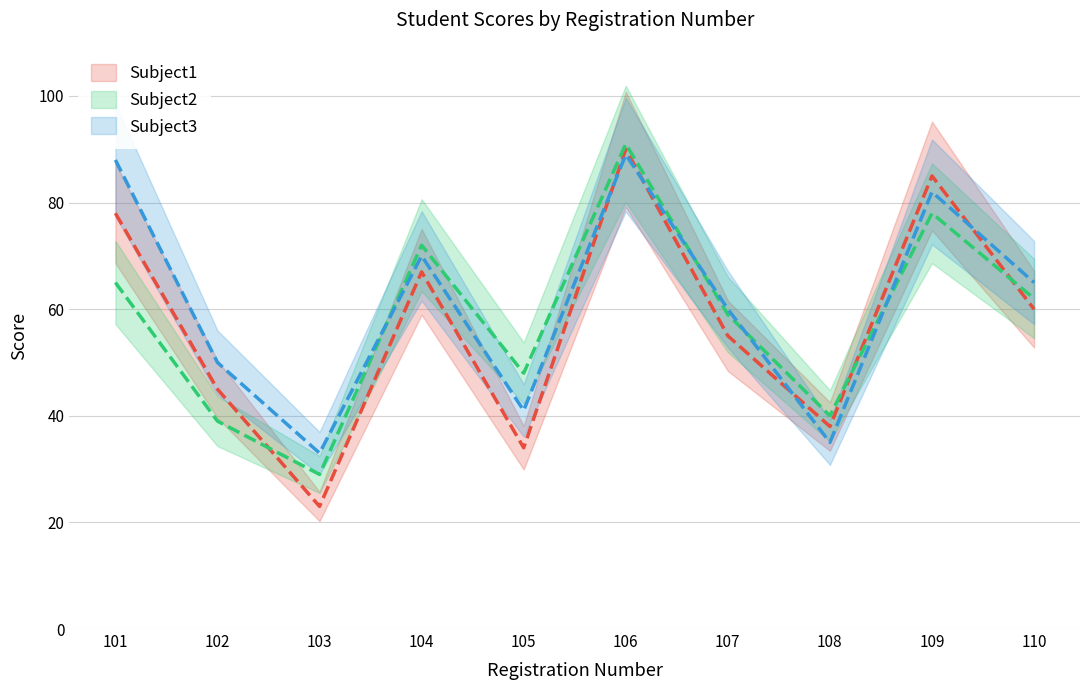

What is the highest value of the Subject1 series?

90